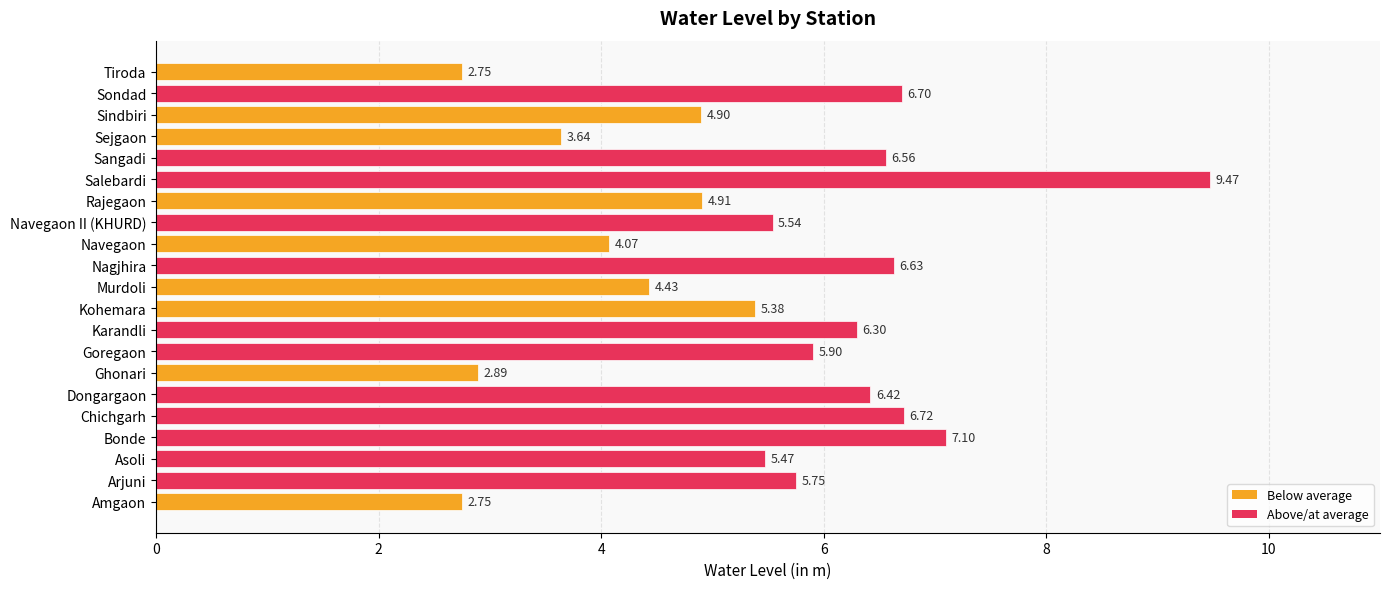

What is the difference between the maximum and minimum values?

6.7